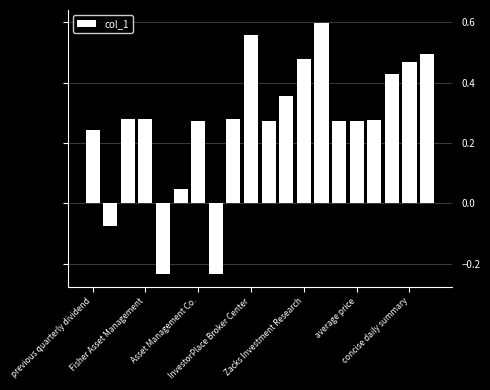

What is the sum of all values?

5.3